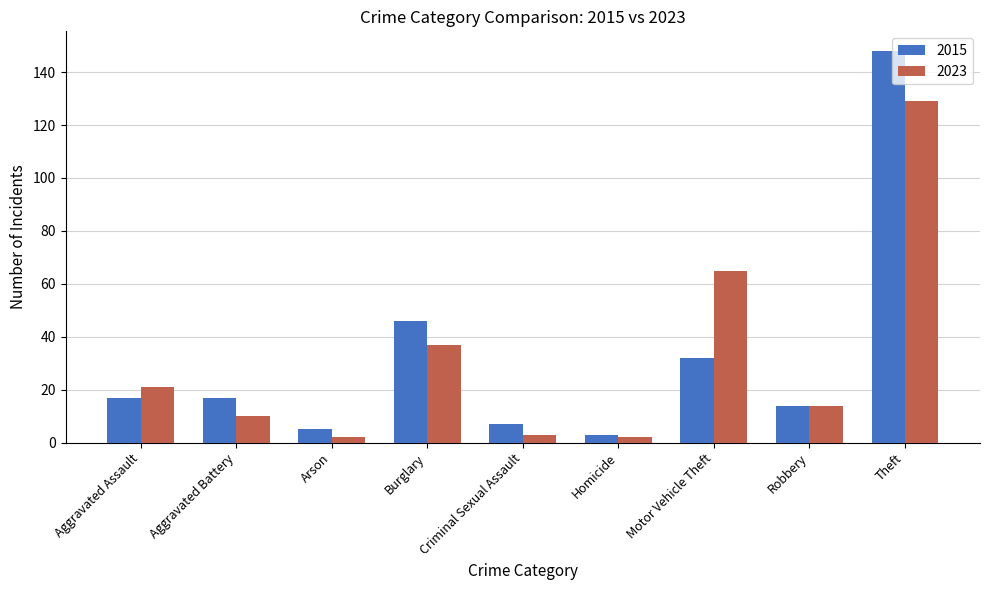

Count the number of categories in the chart.

9